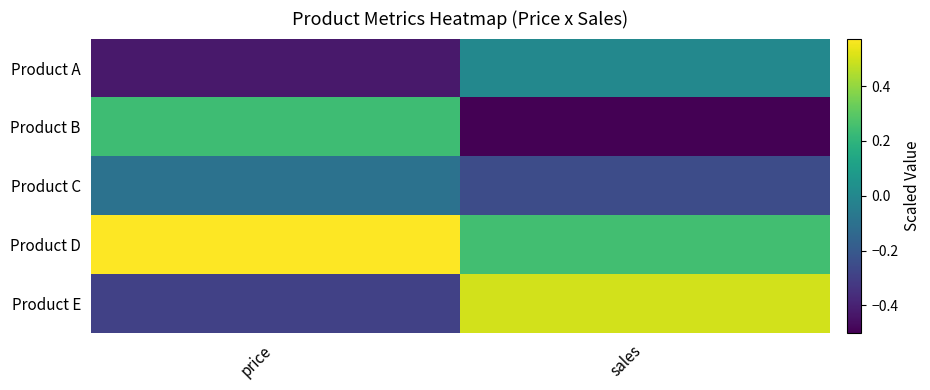

Which series has the widest spread of values?

Product E